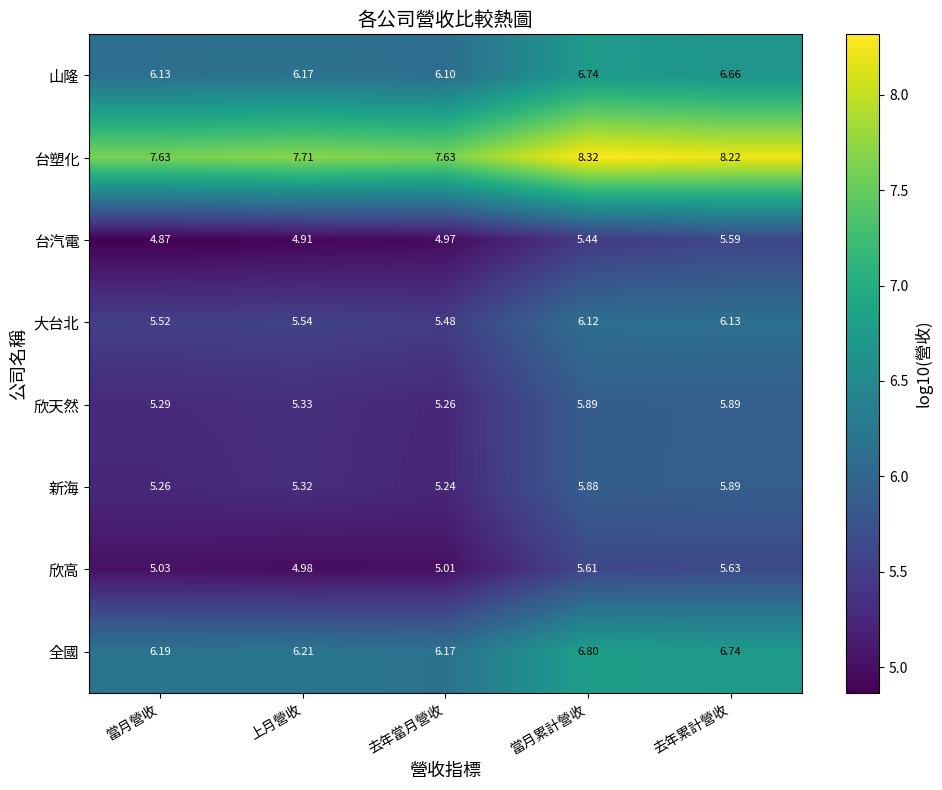

What is the minimum value shown in the chart?

4.9